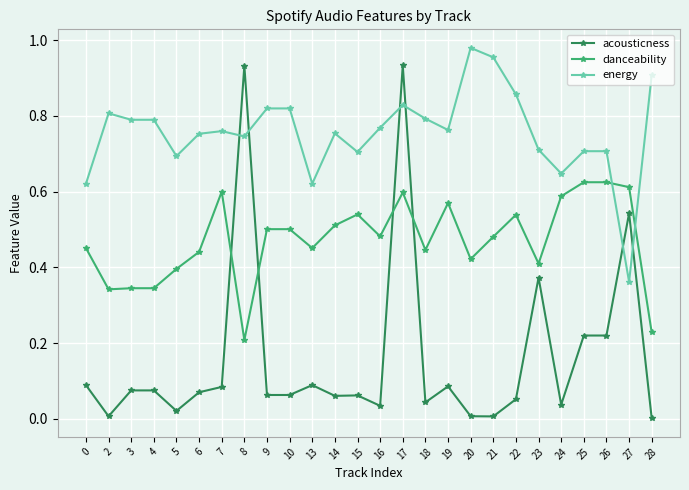

Which category has the highest value across all series?

20